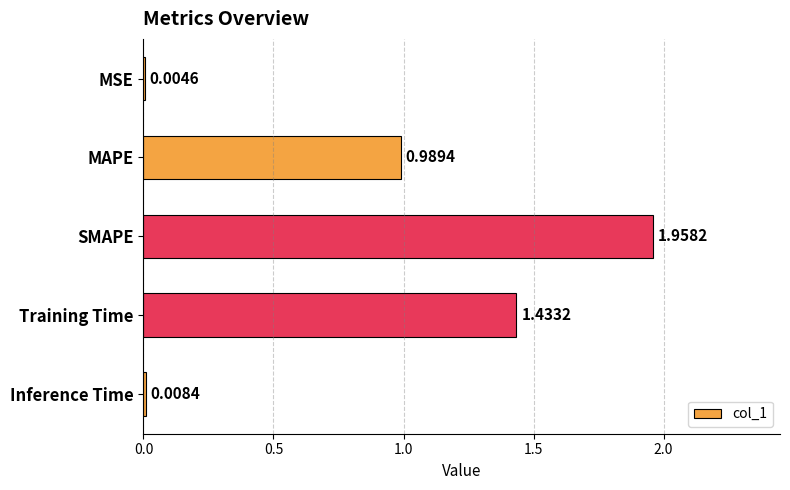

Between MAPE and MSE, which is larger?

MAPE